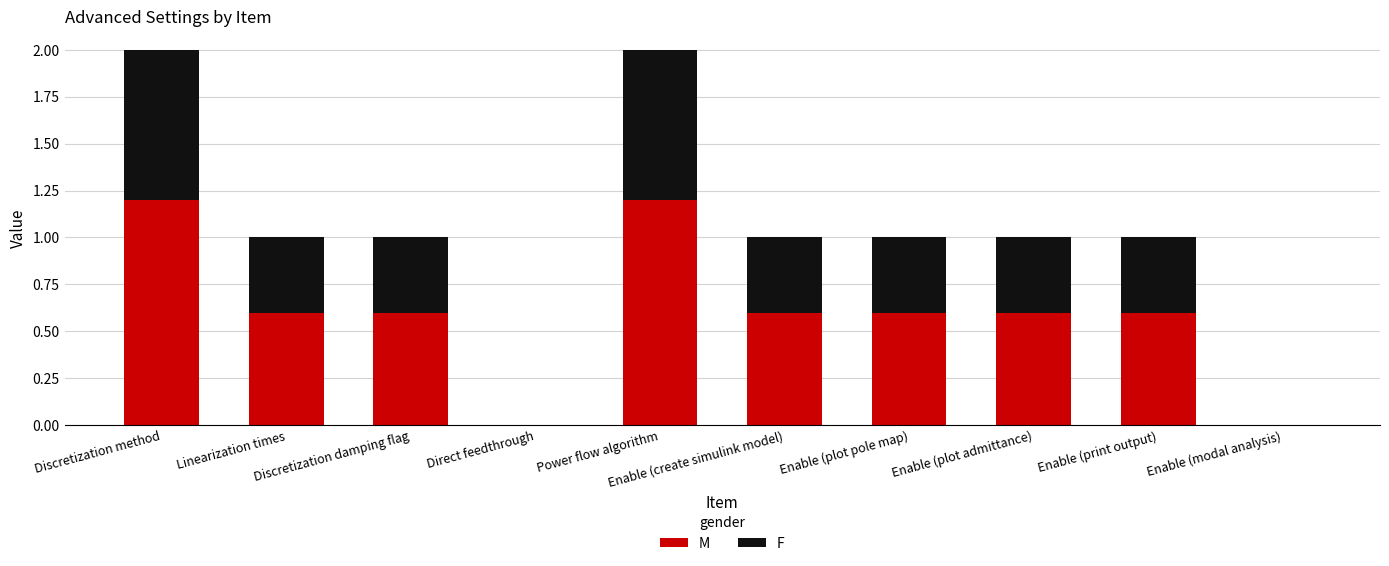

How many data points does each series have?

10